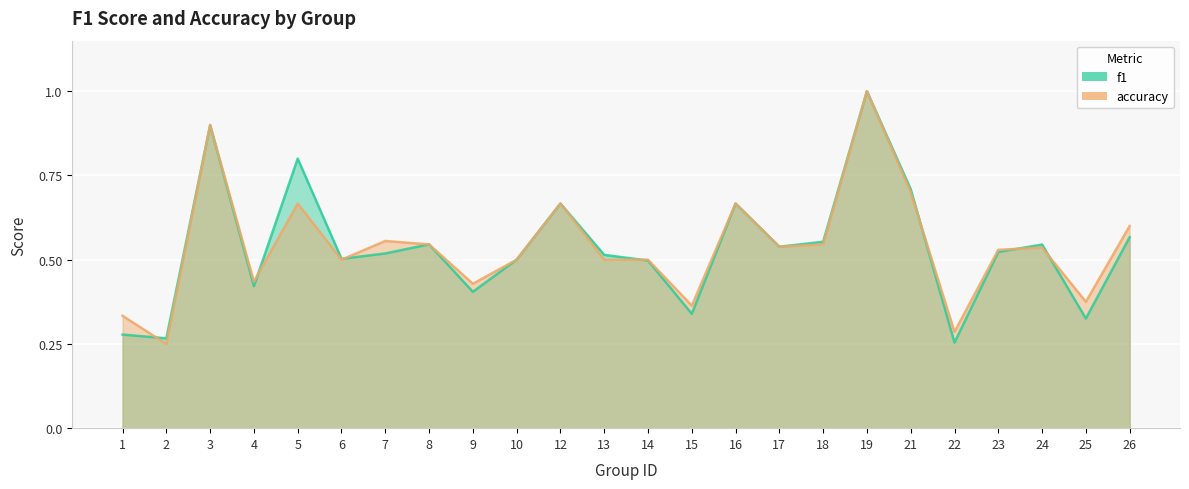

What is the sum of all f1 values?

12.8